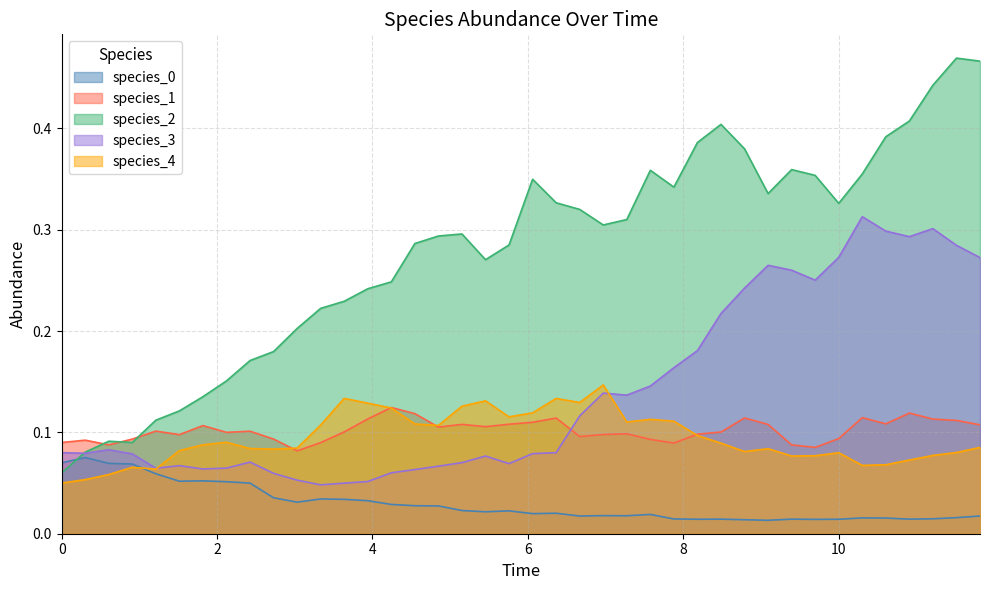

How many species_0 values are between 0 and 1?

40